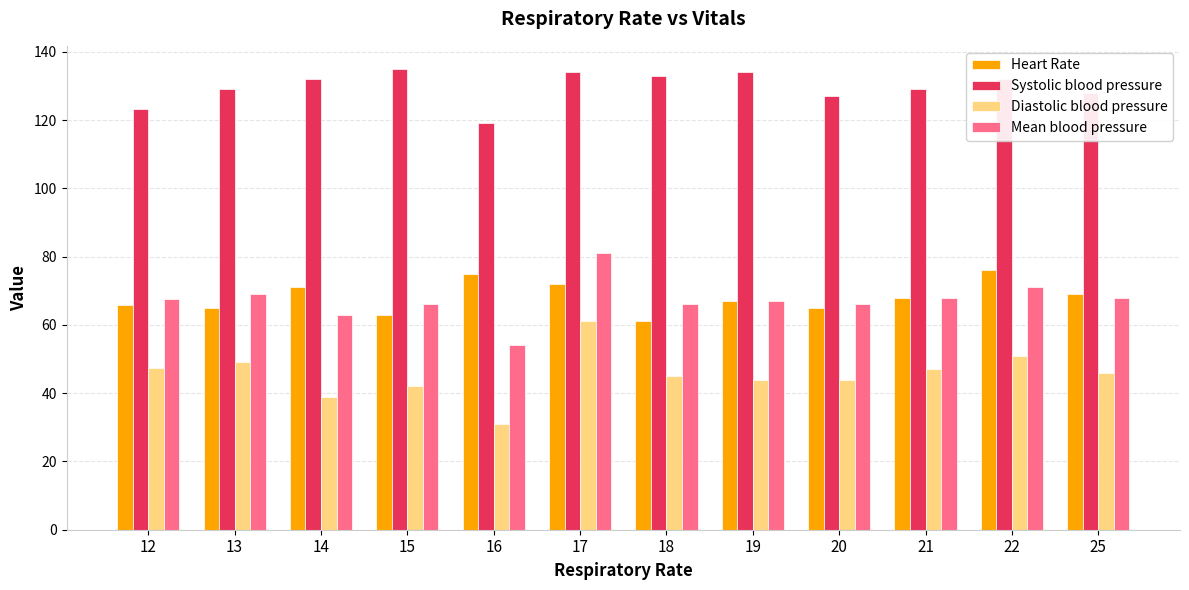

How many series are shown in this chart?

4